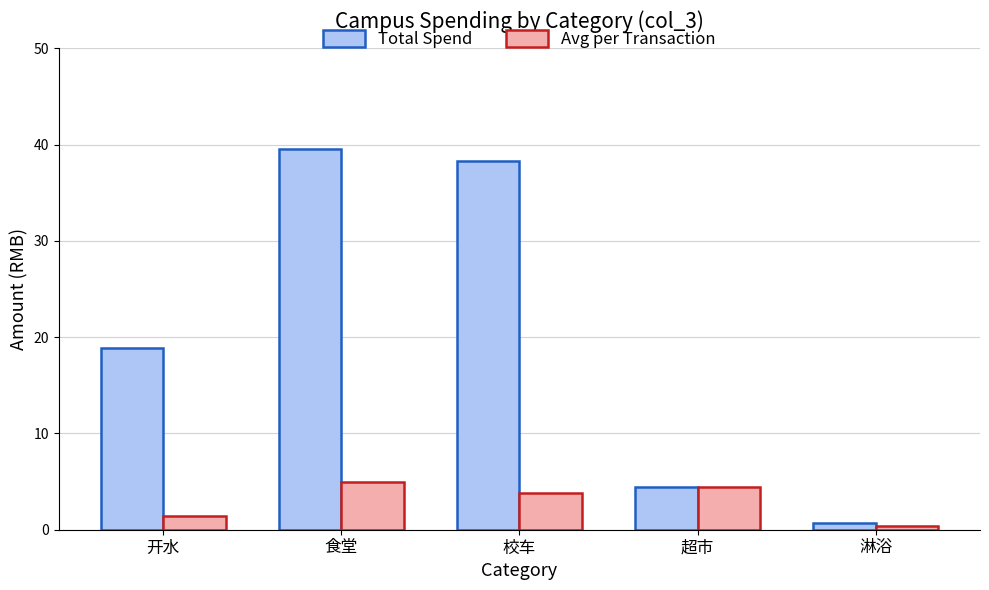

What is the difference between the Avg per Transaction values at 淋浴 and 食堂?

4.6